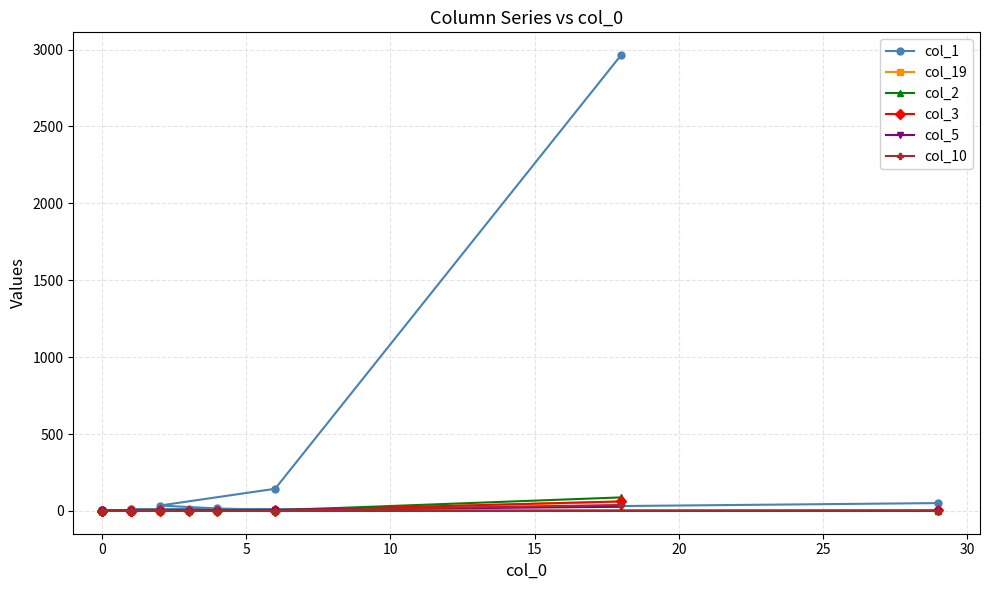

Count the number of data series in this chart.

6